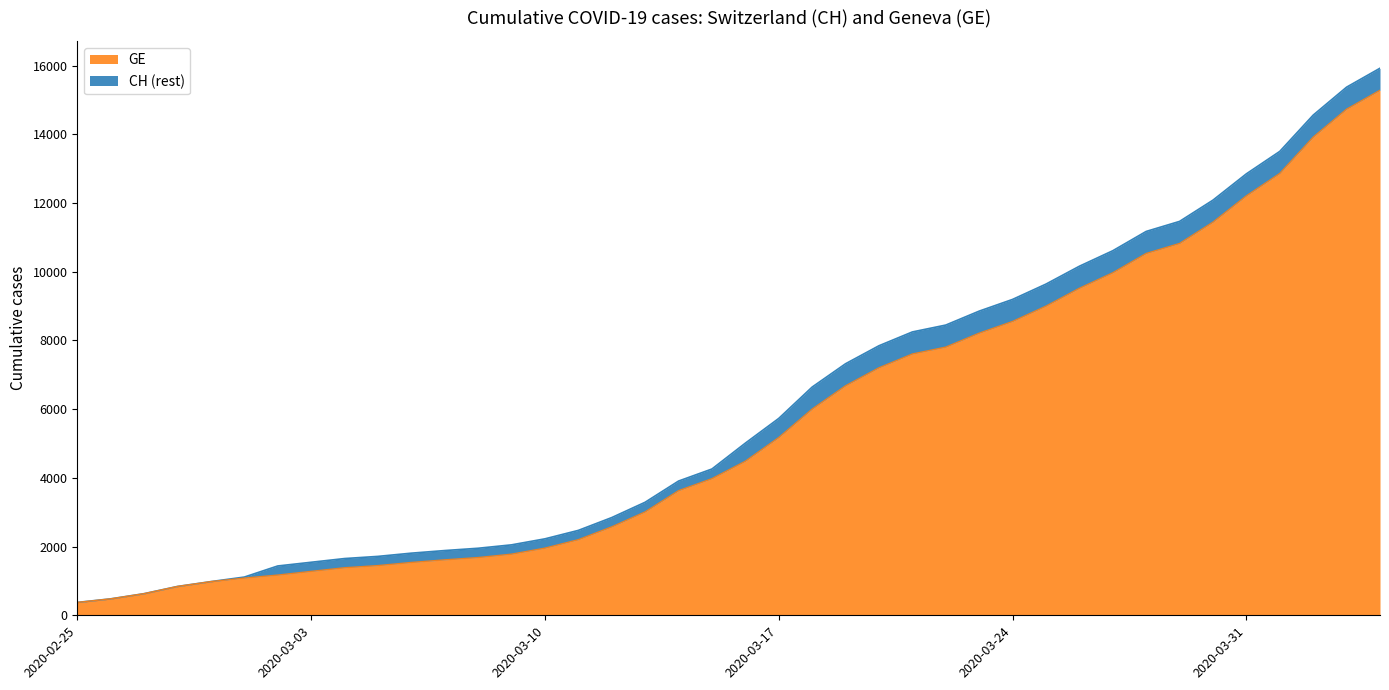

Reading right to left, transcribe all the data shown in this chart.

GE: 15284	14733	13919	12863	12210	11444	10825	10533	9971	9520	9000	8554	8213	7807	7607	7205	6681	6002	5174	4485	3978	3627	3010	2574	2201	1955	1780	1681	1614	1538	1447	1384	1278	1171	1083	981	840	630	479	375
CH: 15926	15375	14561	13505	12852	12086	11467	11175	10613	10162	9642	9196	8855	8449	8249	7847	7323	6644	5731	5012	4259	3908	3291	2845	2472	2226	2051	1952	1885	1809	1715	1652	1544	1436	1113	981	840	630	479	375